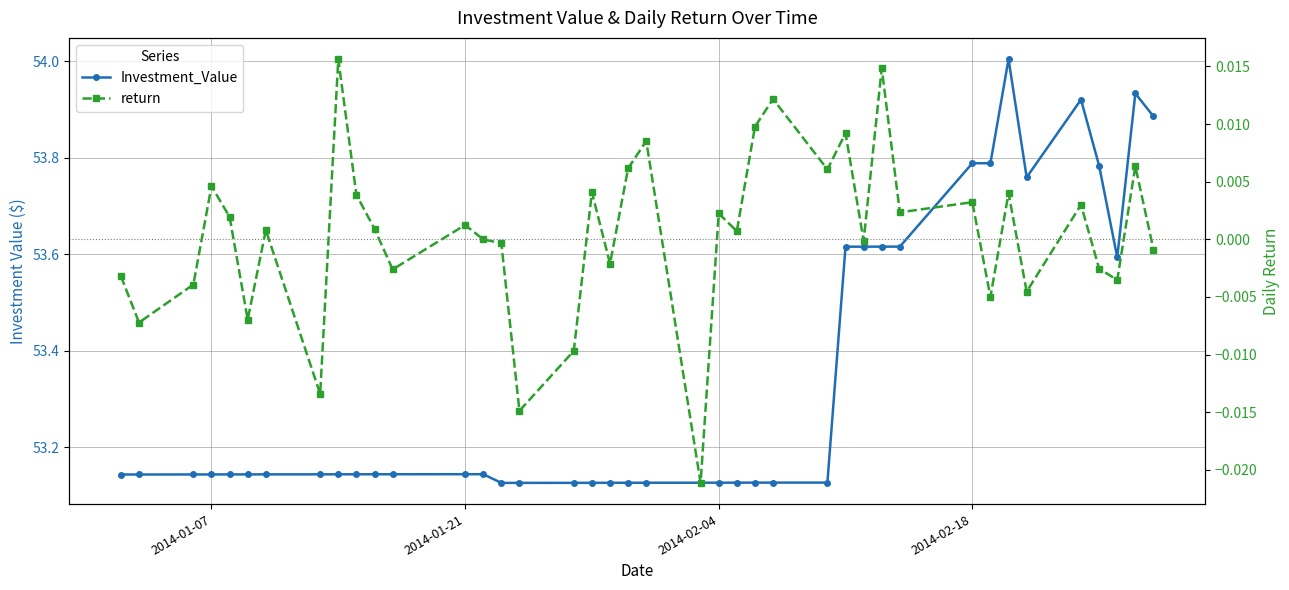

Does the chart have visible grid lines?

Yes